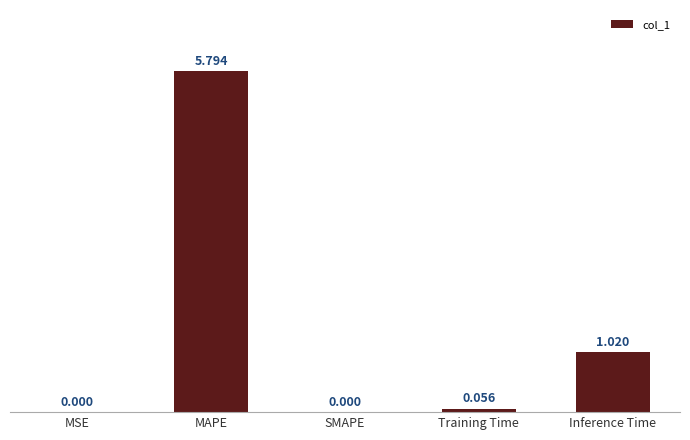

Which has a higher value, SMAPE or Training Time?

Training Time